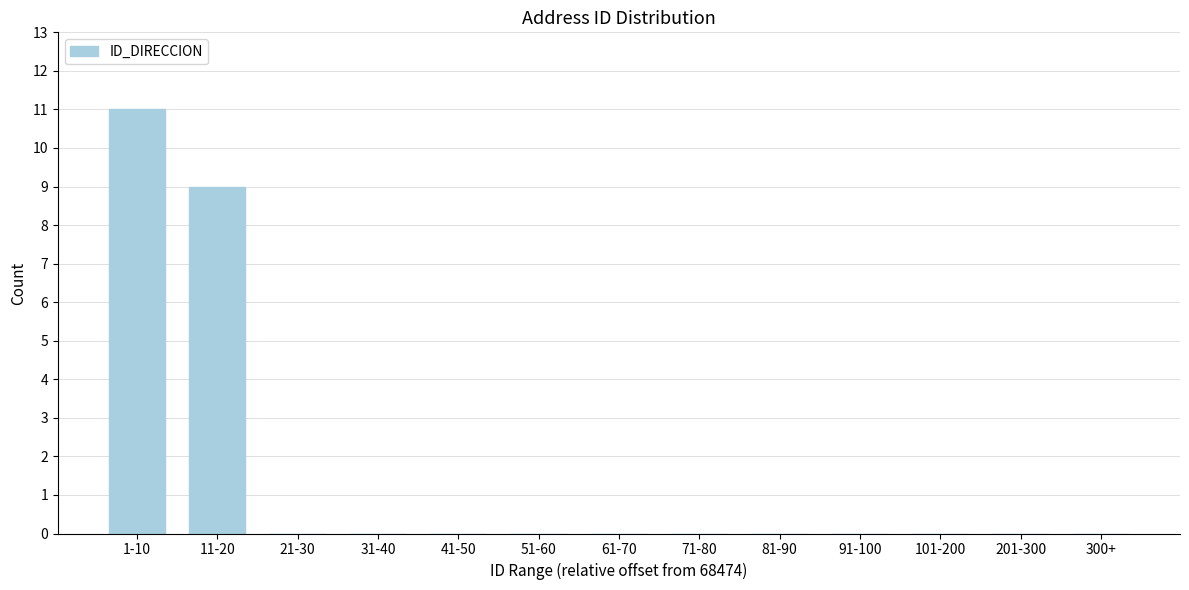

Reading left to right, what are all the values shown in this chart?

1-10=11	11-20=9	21-30=0	31-40=0	41-50=0	51-60=0	61-70=0	71-80=0	81-90=0	91-100=0	101-200=0	201-300=0	300+=0